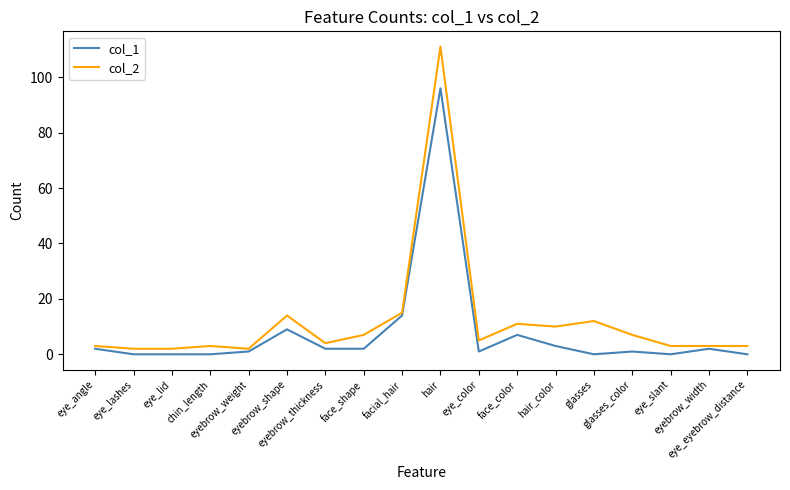

What is the average value of the col_1 series?

8